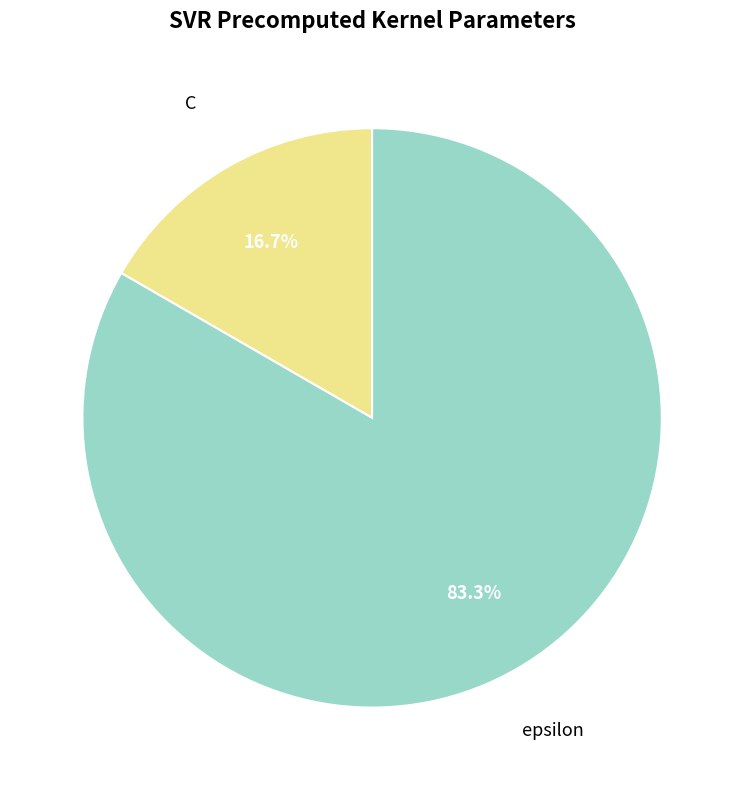

Is epsilon the majority of the pie?

Yes